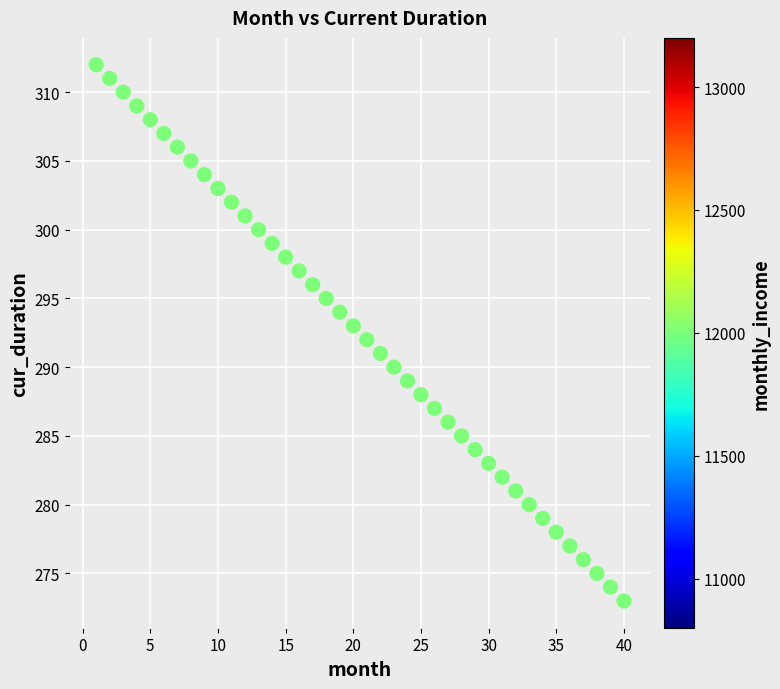

What is the range of Y values (max minus min)?

39